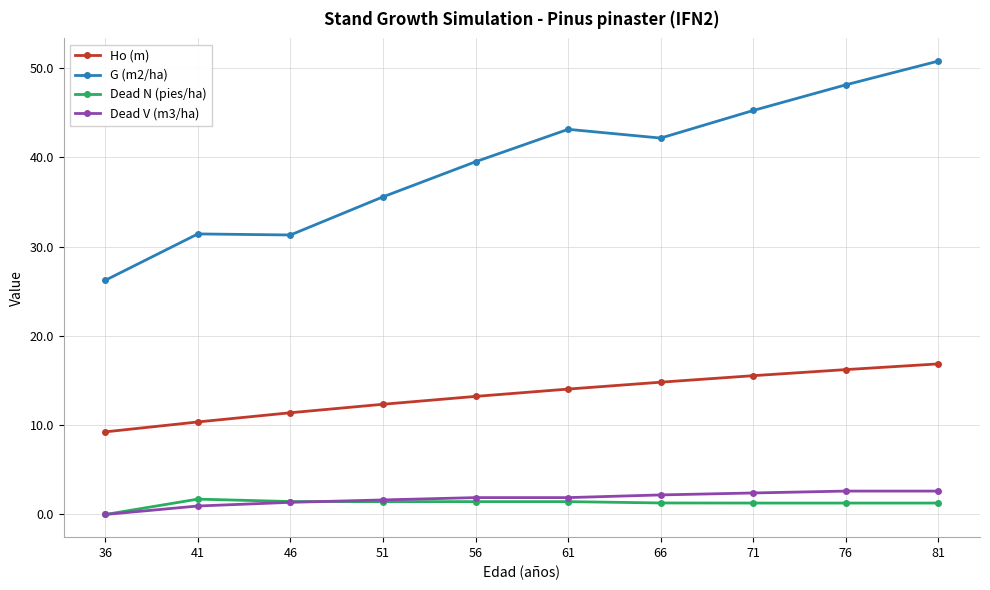

What is the maximum value for Dead N (pies/ha)?

1.7